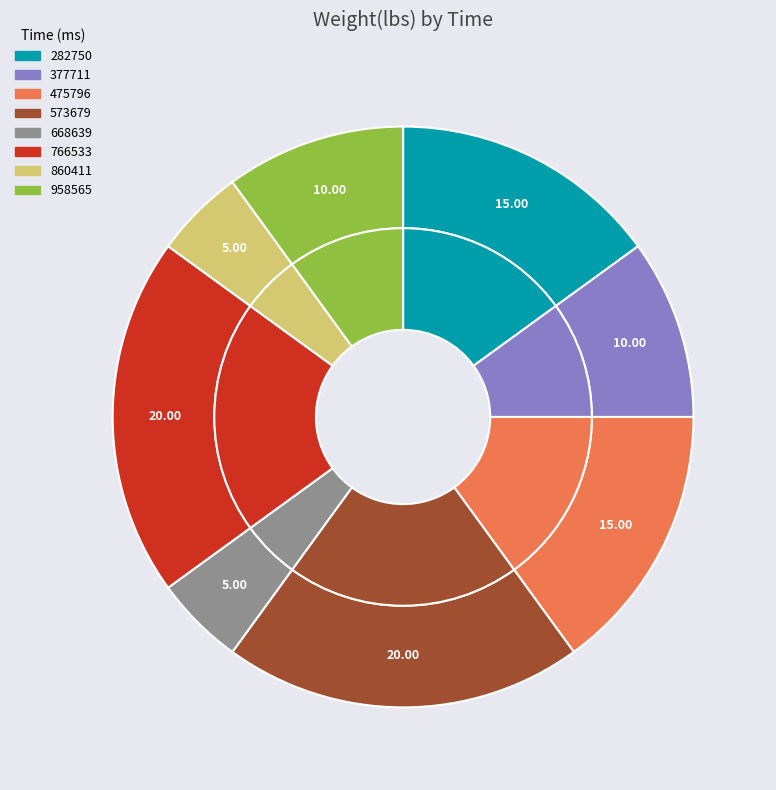

To the nearest percent, what portion does 00:59:14.668639 represent?

5%